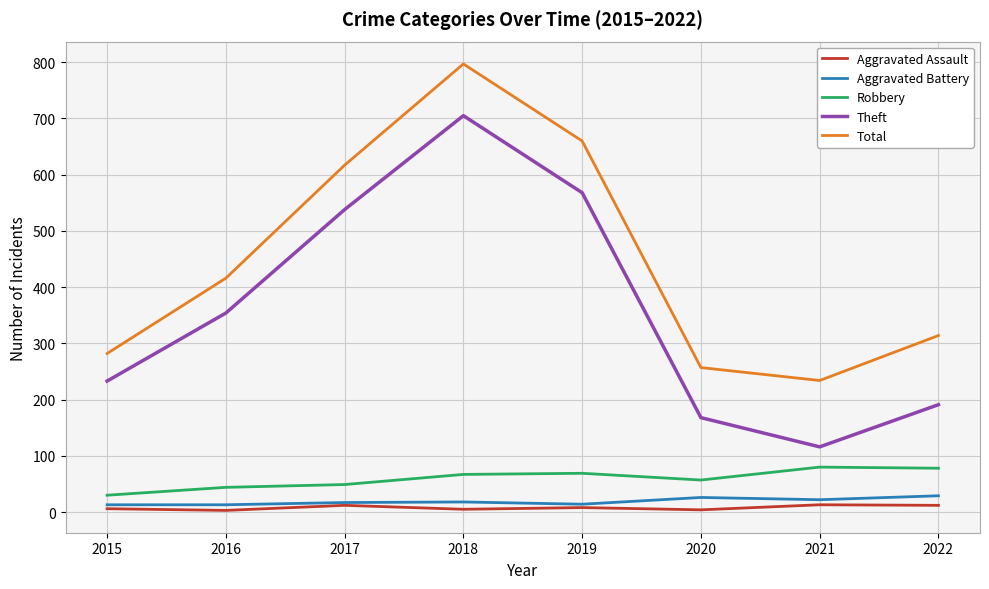

What is the maximum value for Aggravated Battery?

29